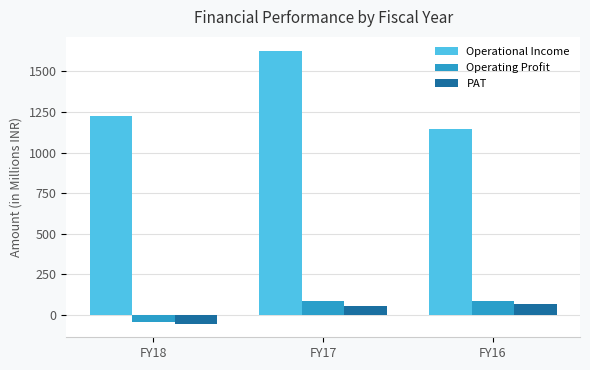

How many values in the Operating Profit series are below 85?

1